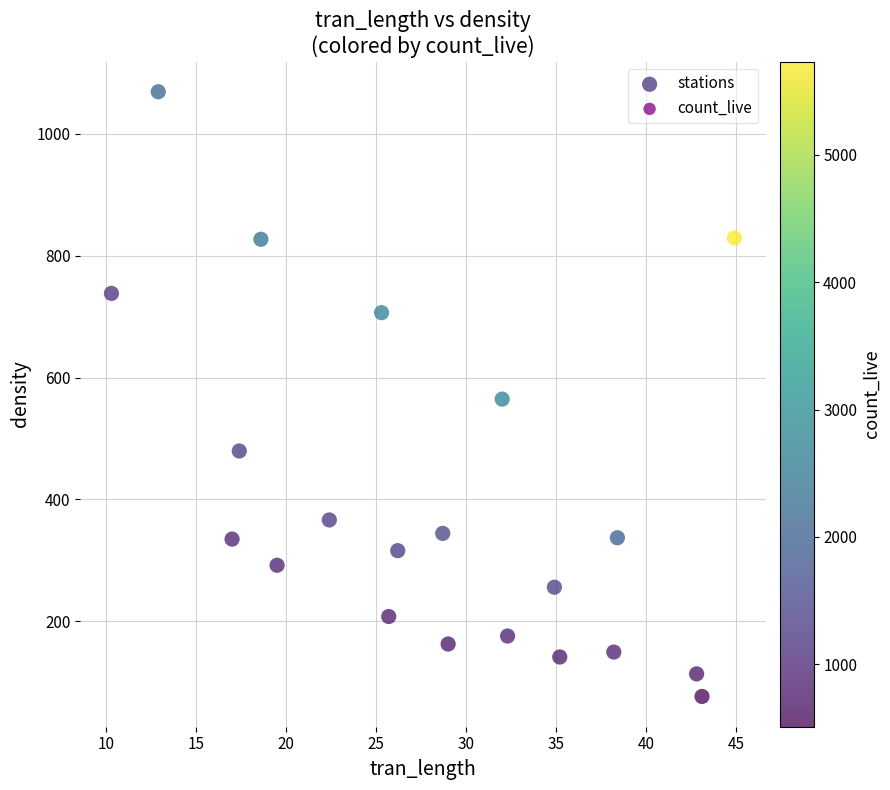

What is the range of Y values (max minus min)?

992.5